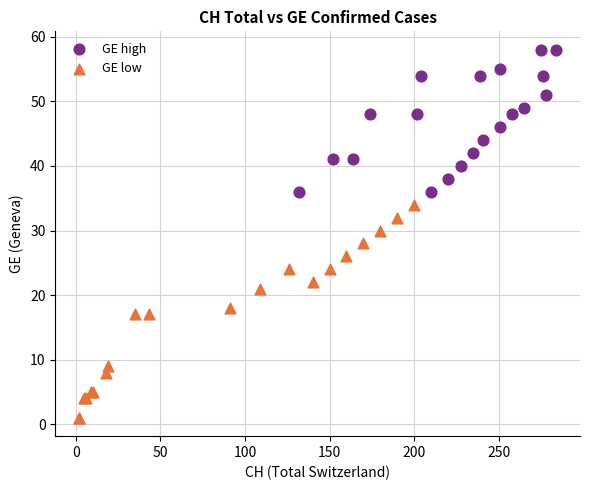

Which series contains the highest Y value?

GE high